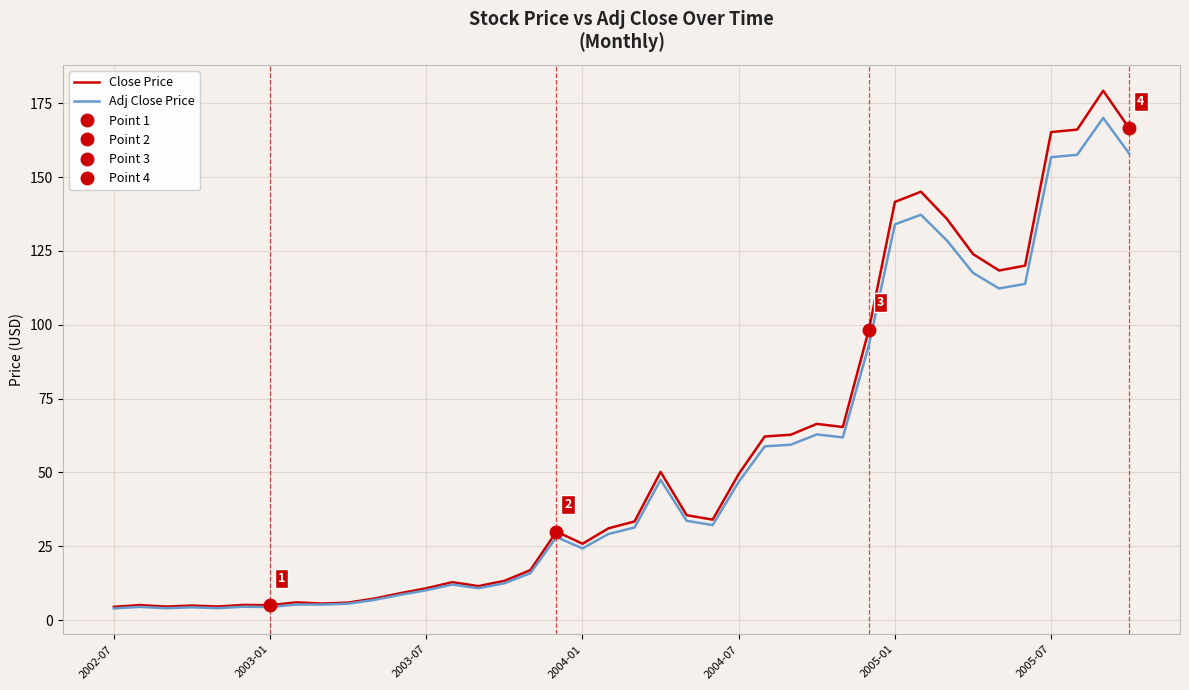

What position from the right is 9?

31